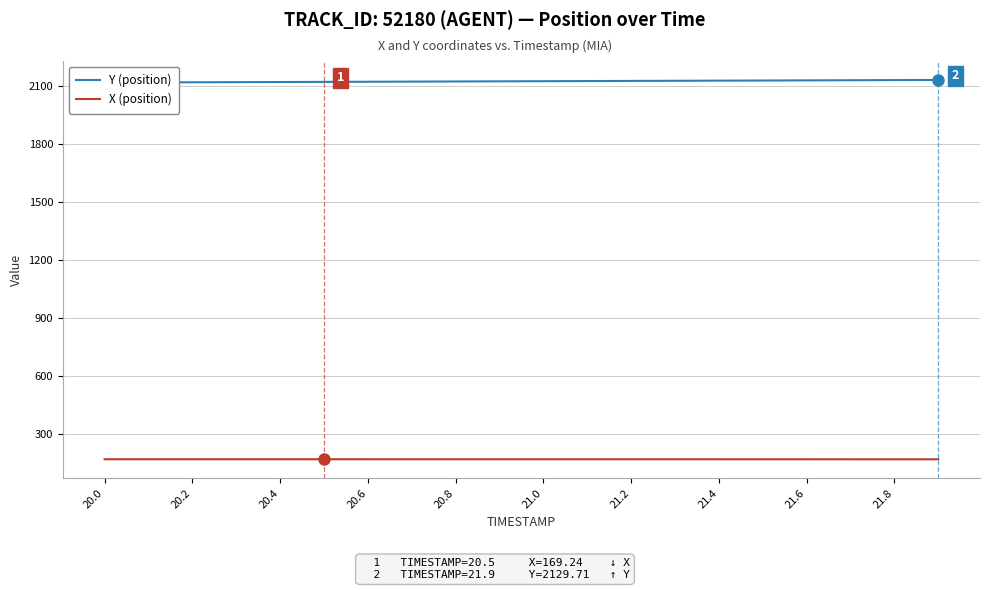

Between 20.0 and 21.0, which is larger?

21.0